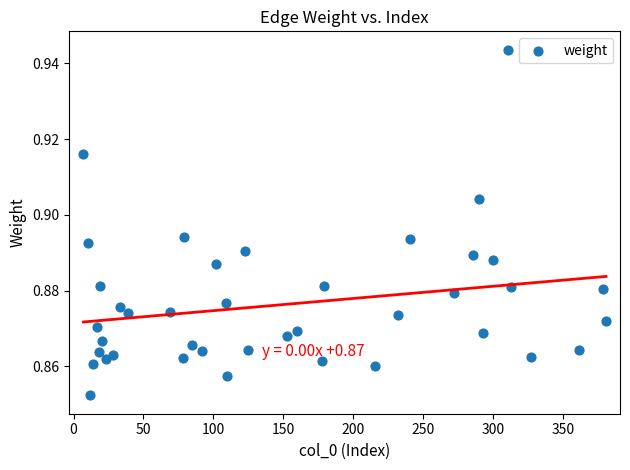

What is the range of X values (max minus min)?

374.0